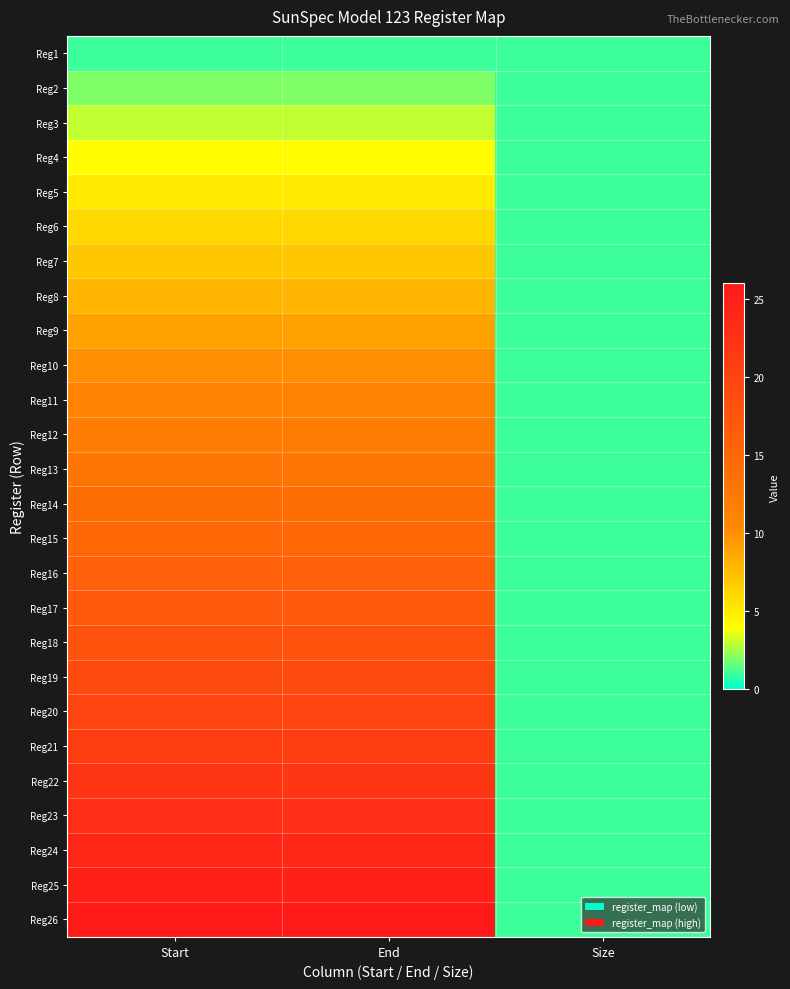

Reading left to right, what are all the values shown in this chart?

Reg1: Start=1	End=1	Size=1
Reg2: Start=2	End=2	Size=1
Reg3: Start=3	End=3	Size=1
Reg4: Start=4	End=4	Size=1
Reg5: Start=5	End=5	Size=1
Reg6: Start=6	End=6	Size=1
Reg7: Start=7	End=7	Size=1
Reg8: Start=8	End=8	Size=1
Reg9: Start=9	End=9	Size=1
Reg10: Start=10	End=10	Size=1
Reg11: Start=11	End=11	Size=1
Reg12: Start=12	End=12	Size=1
Reg13: Start=13	End=13	Size=1
Reg14: Start=14	End=14	Size=1
Reg15: Start=15	End=15	Size=1
Reg16: Start=16	End=16	Size=1
Reg17: Start=17	End=17	Size=1
Reg18: Start=18	End=18	Size=1
Reg19: Start=19	End=19	Size=1
Reg20: Start=20	End=20	Size=1
Reg21: Start=21	End=21	Size=1
Reg22: Start=22	End=22	Size=1
Reg23: Start=23	End=23	Size=1
Reg24: Start=24	End=24	Size=1
Reg25: Start=25	End=25	Size=1
Reg26: Start=26	End=26	Size=1